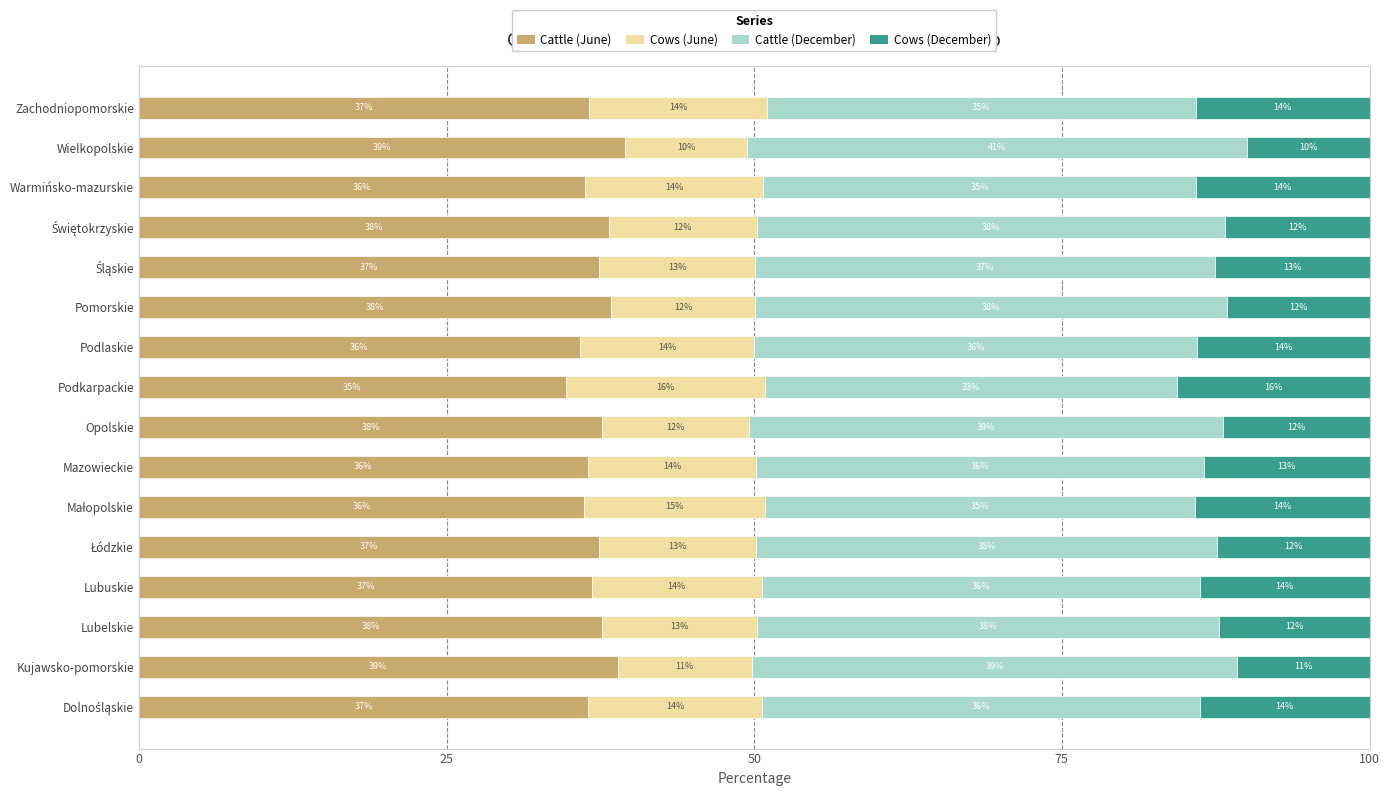

How many values in the Cattle (June) series exceed 37?

8